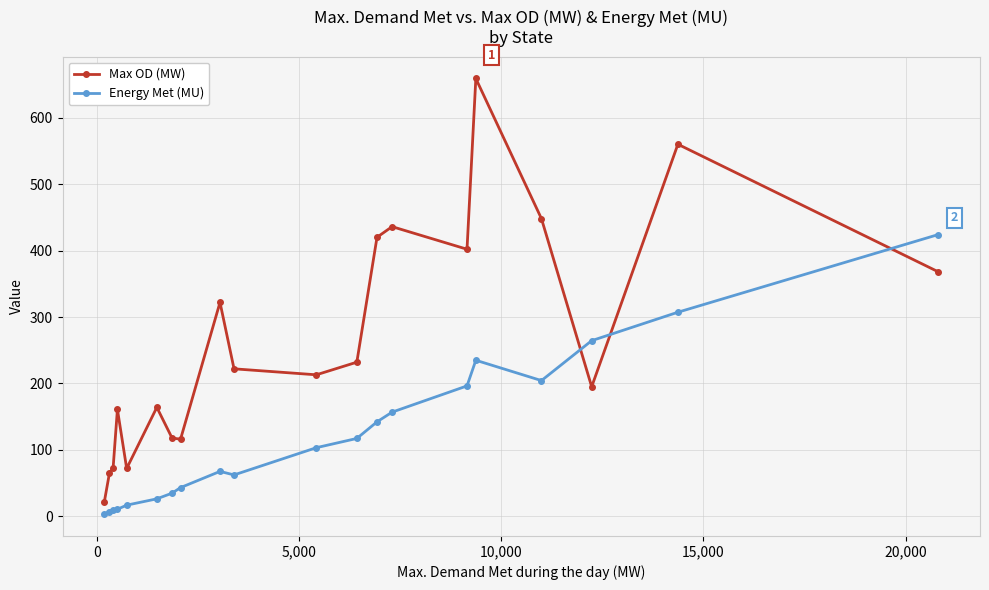

In Energy Met (MU), how many points are lower than both neighbors (excluding endpoints)?

2